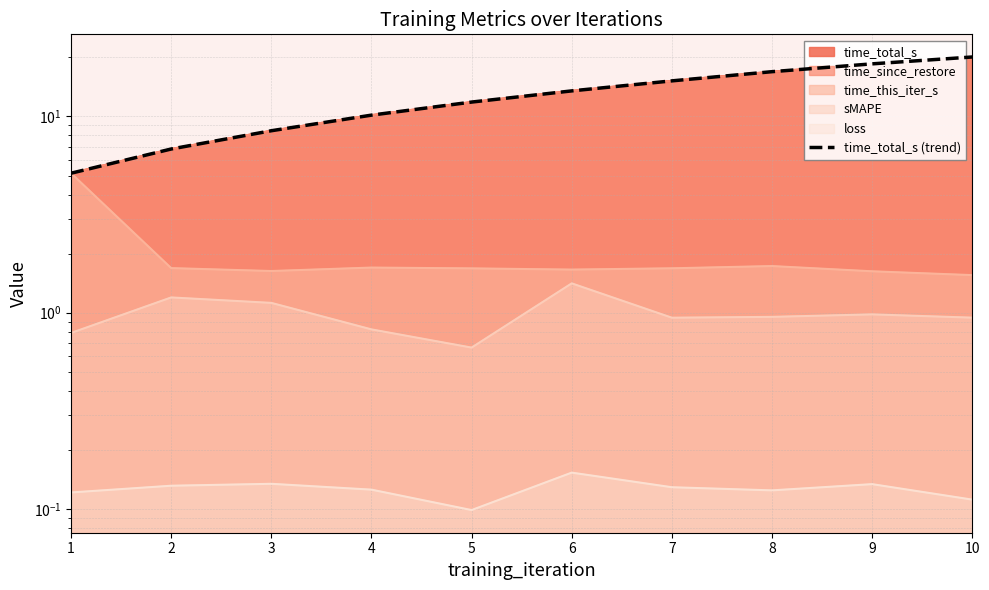

Does the chart display data point markers on the line(s)?

No